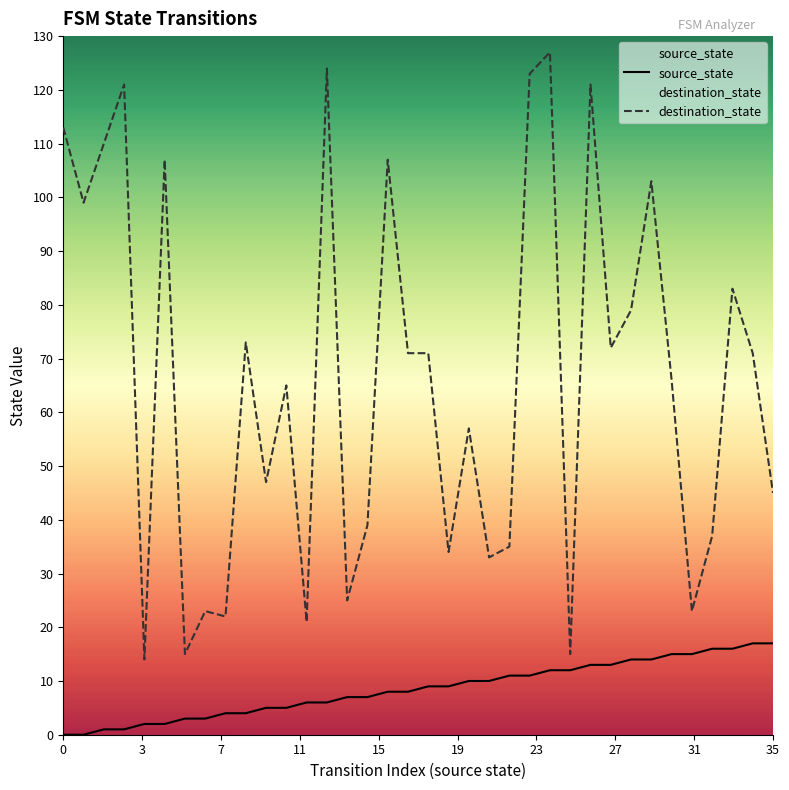

Which series has the largest total across all categories?

destination_state